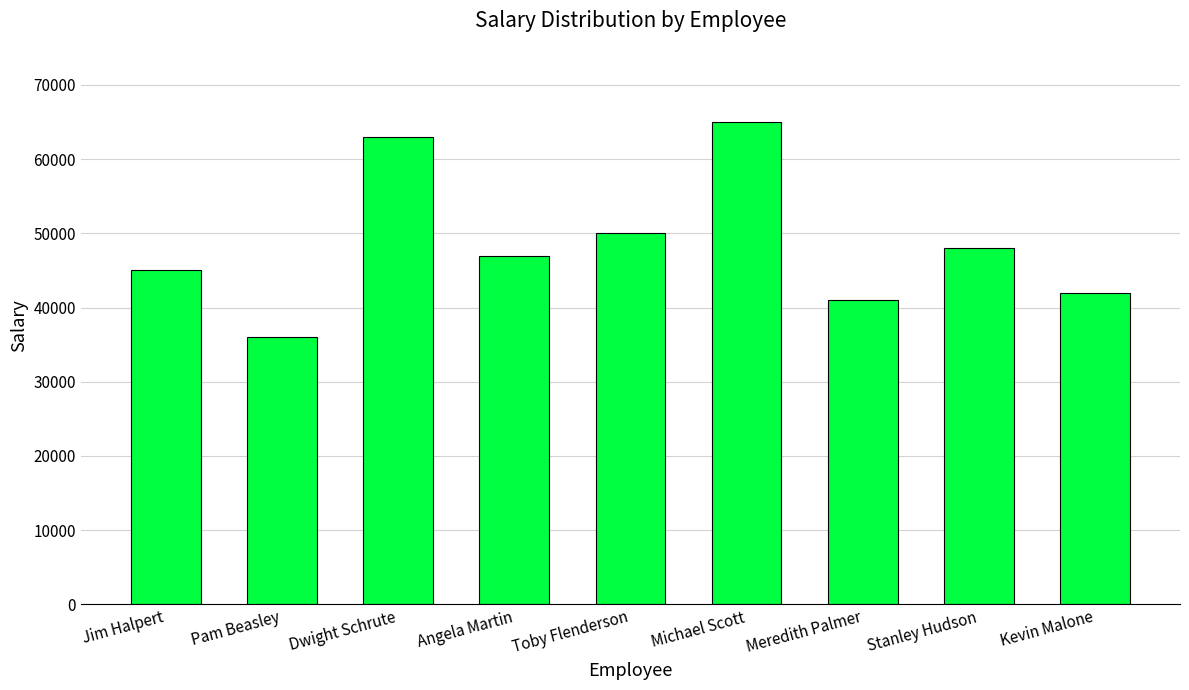

Rank the categories by value from lowest to highest.

Pam Beasley, Meredith Palmer, Kevin Malone, Jim Halpert, Angela Martin, Stanley Hudson, Toby Flenderson, Dwight Schrute, Michael Scott